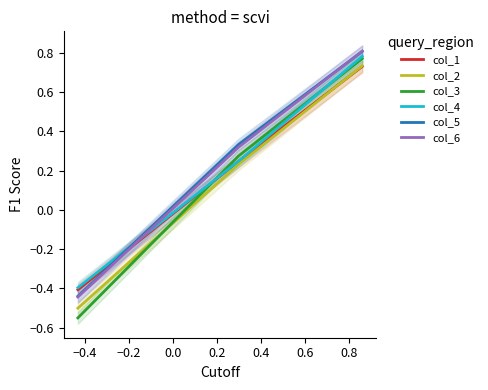

What is the difference between the maximum and second lowest values in the col_2 series?

0.5